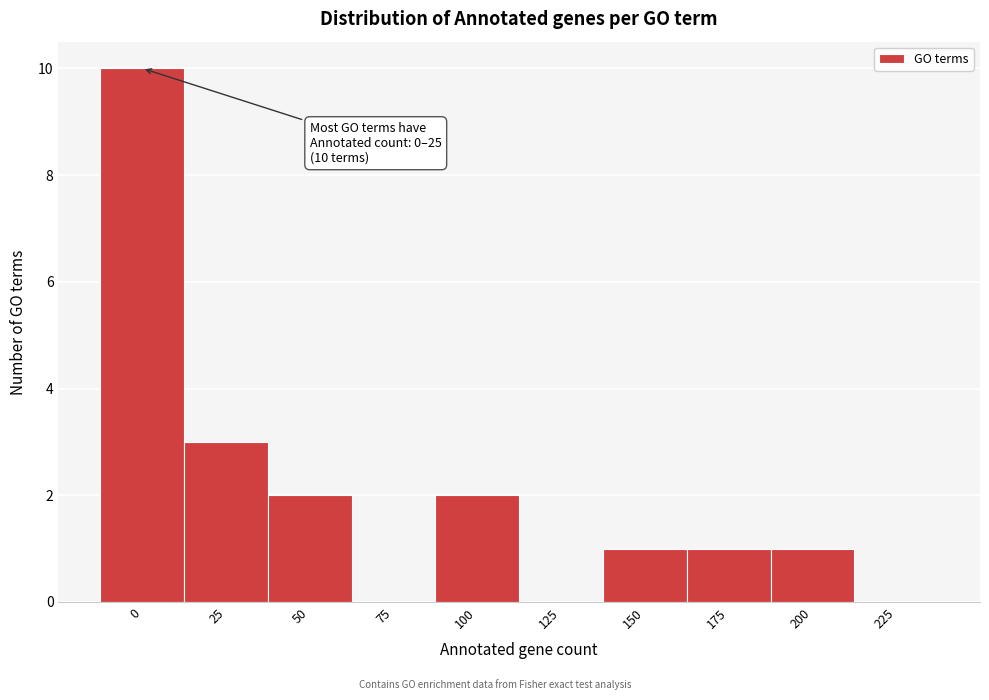

Reading left to right, what are all the values shown in this chart?

0=10	25=3	50=2	75=0	100=2	125=0	150=1	175=1	200=1	225=0